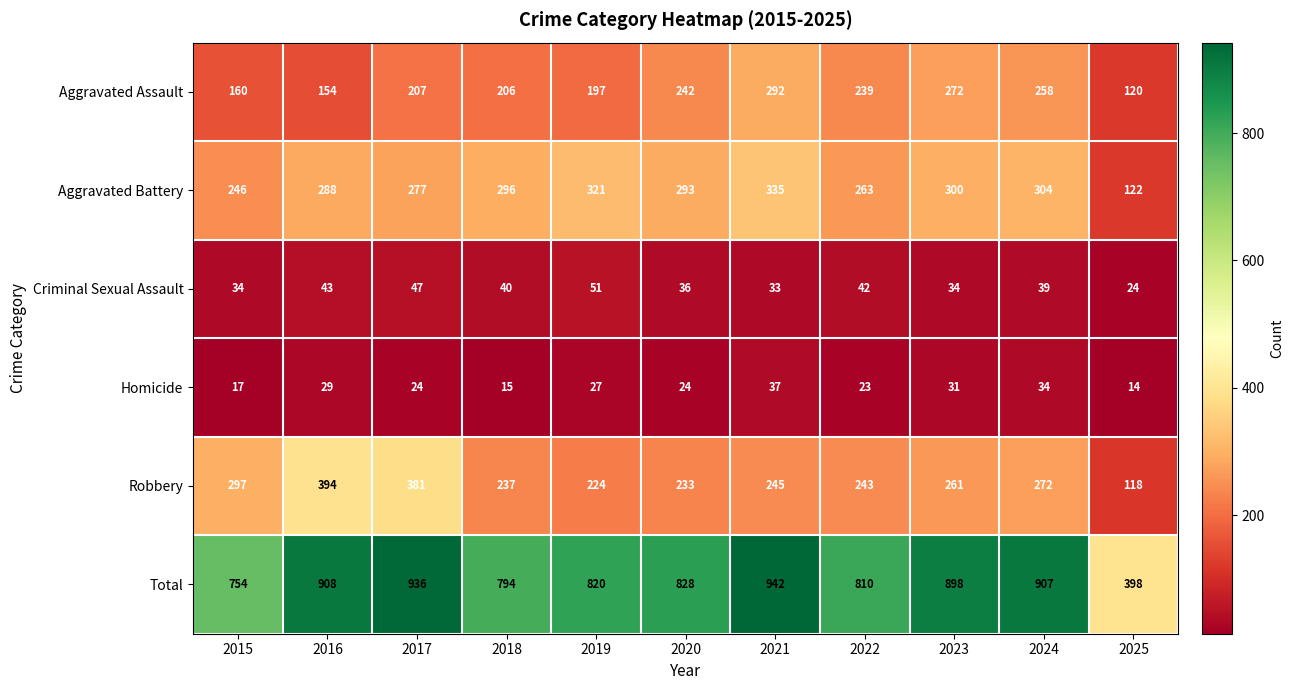

Which category has the highest value across all series?

2021